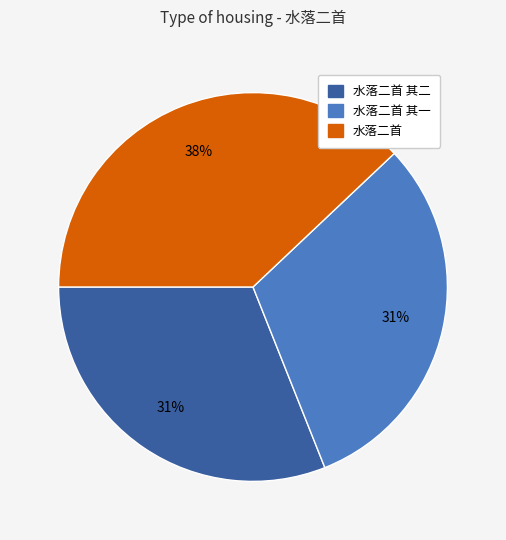

To the nearest percent, what is the difference between the largest and smallest slice percentages?

7%